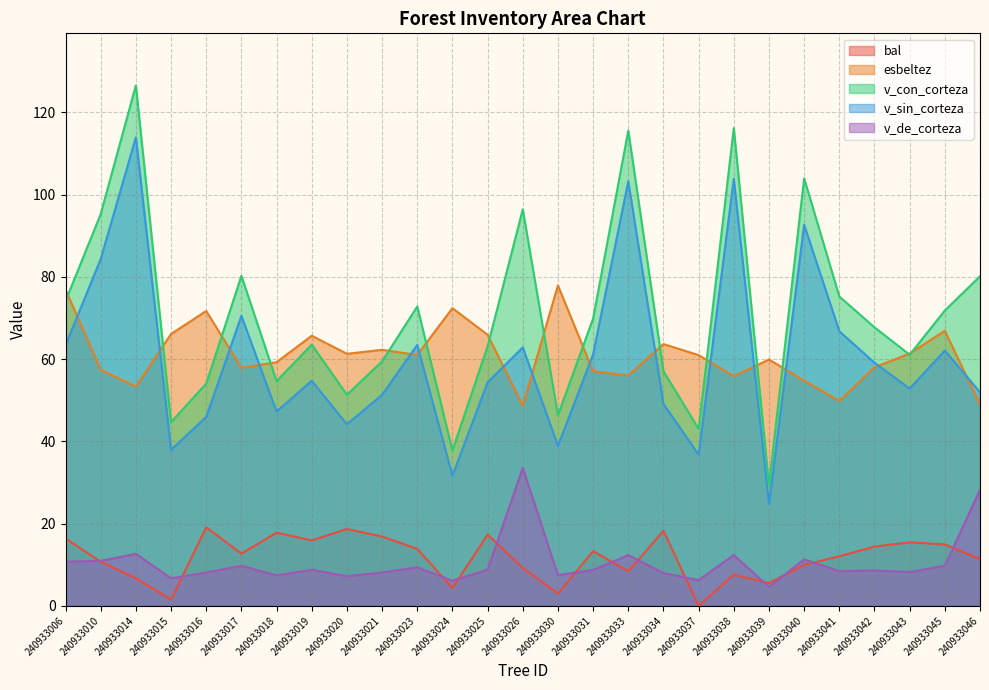

True or false: v_sin_corteza has a value of 54.4 at 240933025.

True